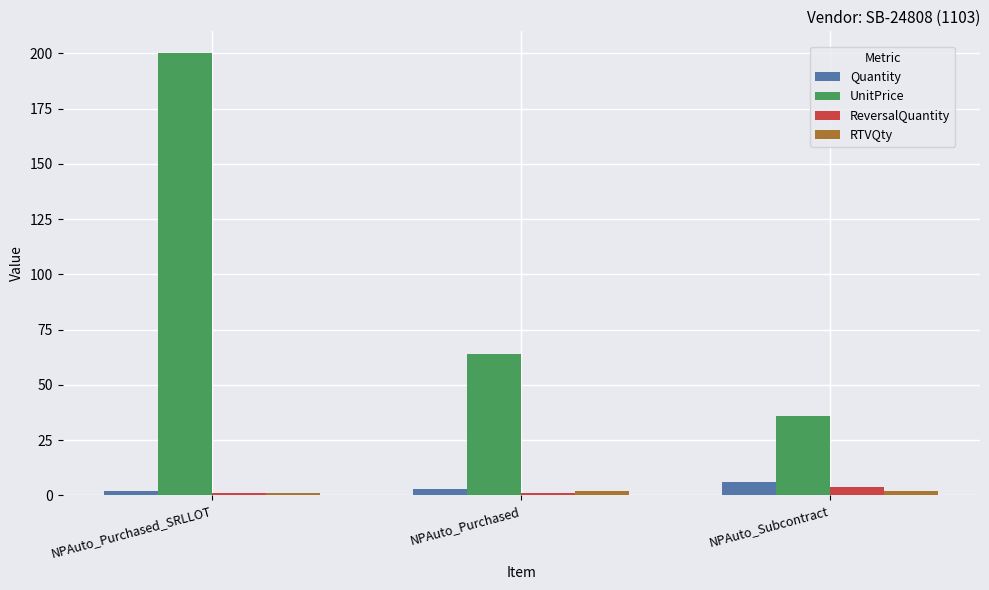

Between NPAuto_Purchased_SRLLOT and NPAuto_Purchased, which series saw the biggest shift?

UnitPrice